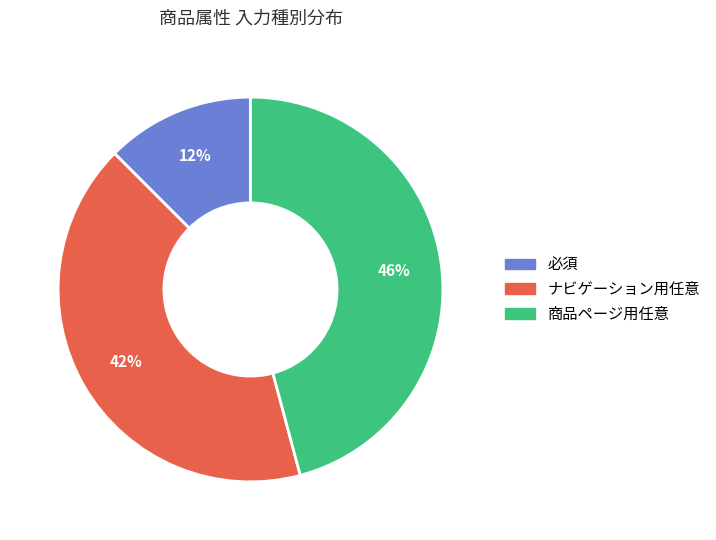

True or false: ナビゲーション用任意 accounts for 53% of the total.

False